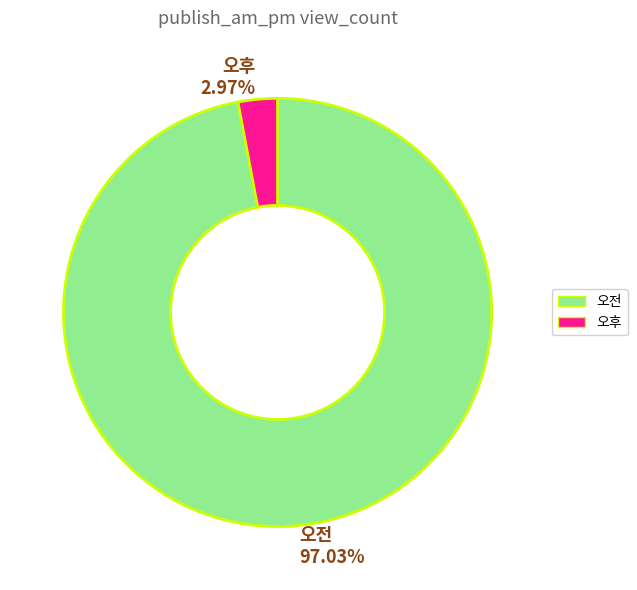

To the nearest percent, what is the difference between the 오전 and 오후 slice percentages?

94%